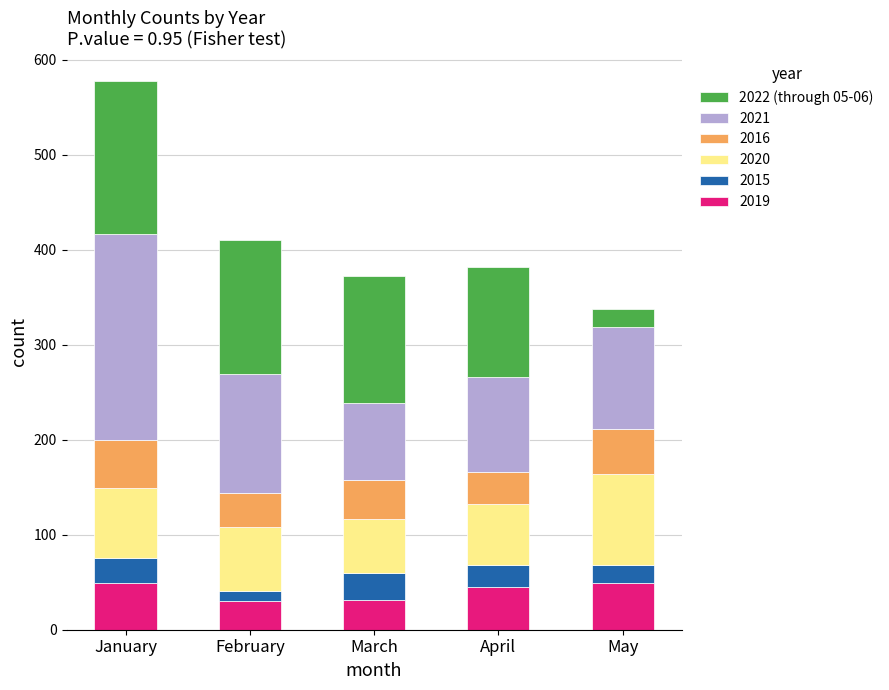

Is it true that 2019 equals 88 at May?

False